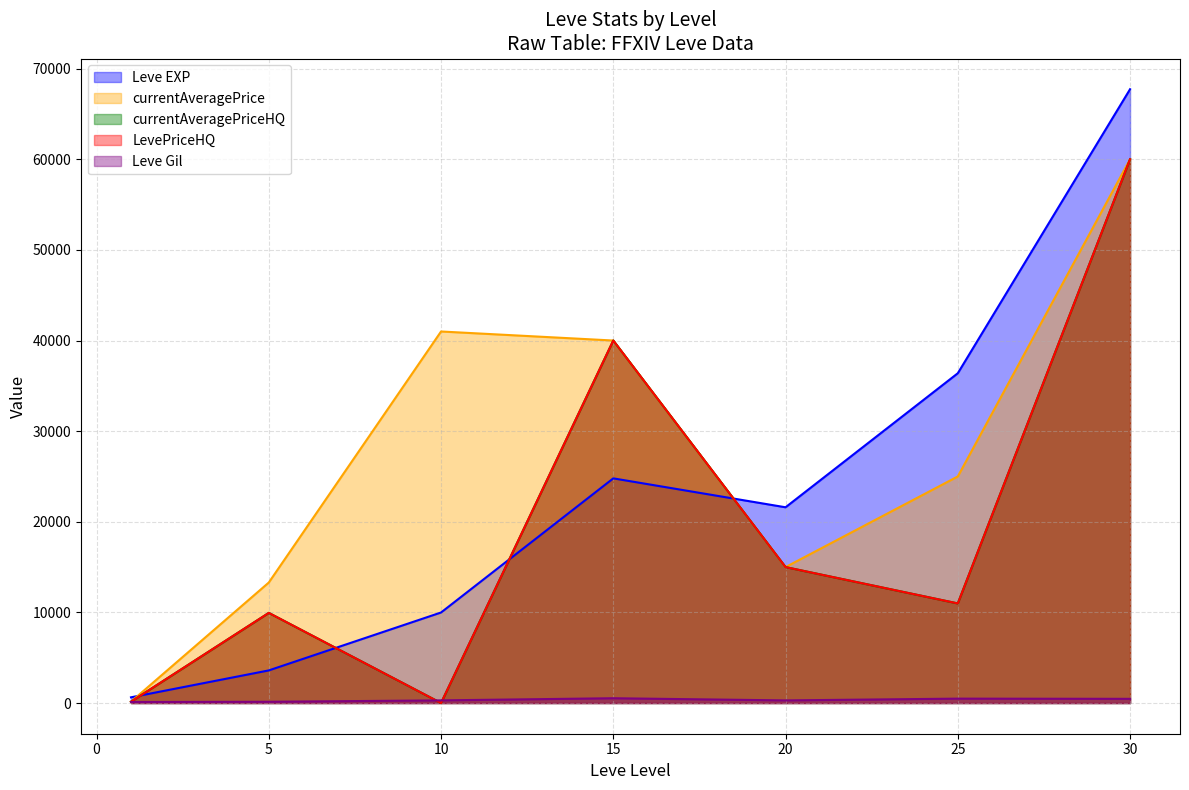

What is the maximum value shown in the chart?

67730.0